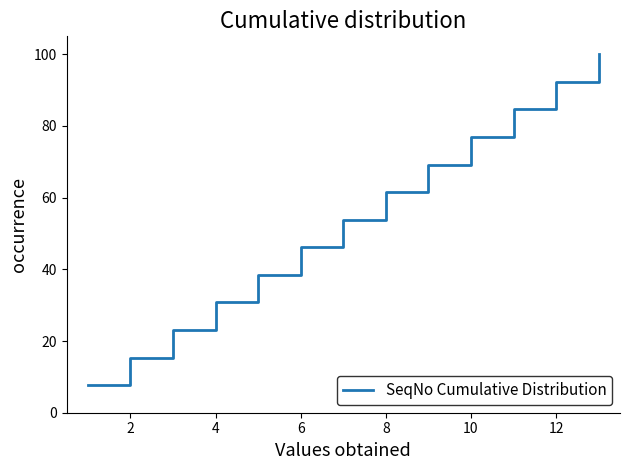

What is the sum of all values?

700.0